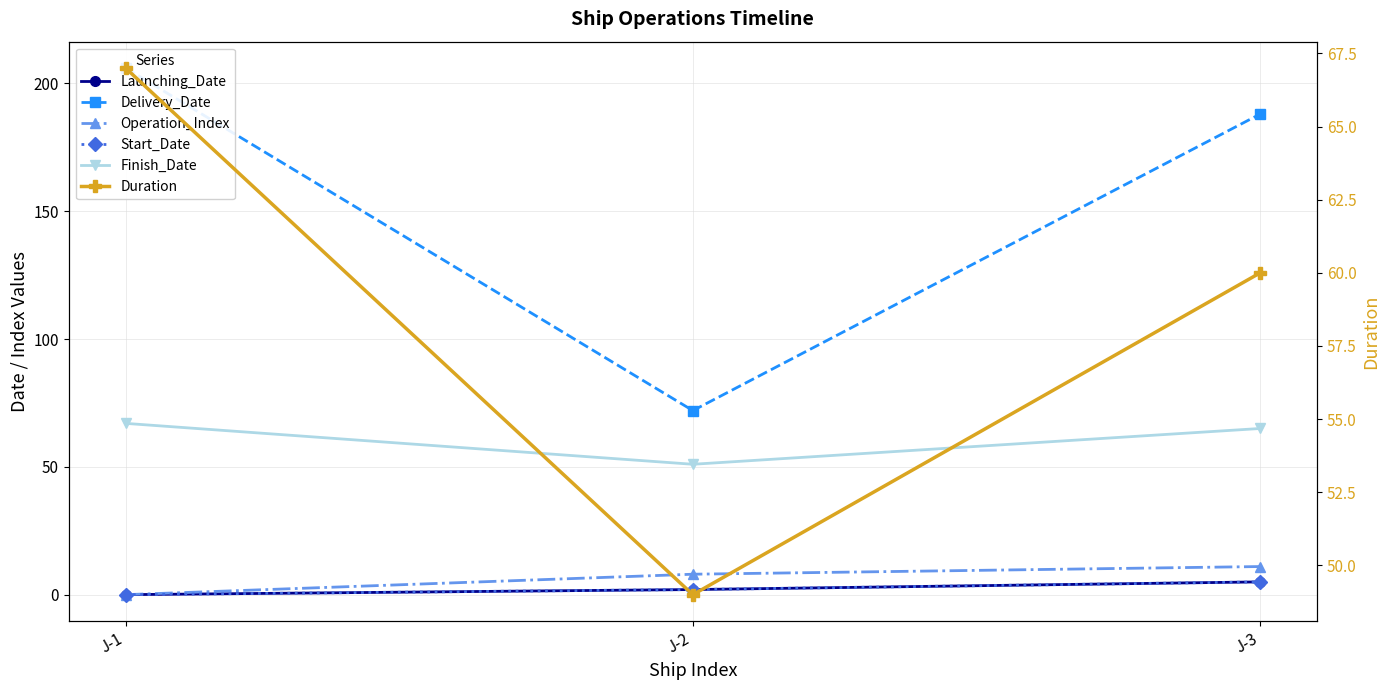

What are all the series names shown in the legend?

Launching_Date, Delivery_Date, Operation_Index, Start_Date, Finish_Date, Duration